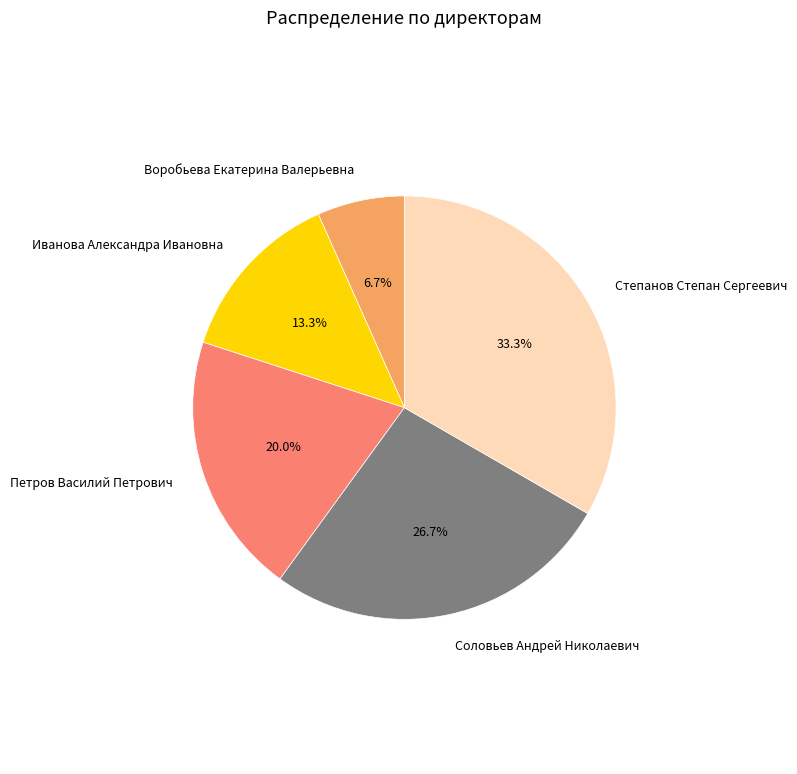

What is the largest slice in the pie chart?

Степанов Степан Сергеевич